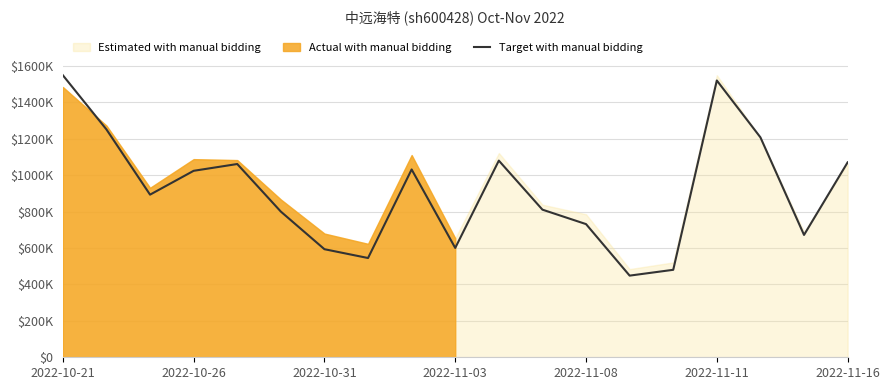

The chart shows a value of 1472146.0 at 2022-11-16. True or false?

False